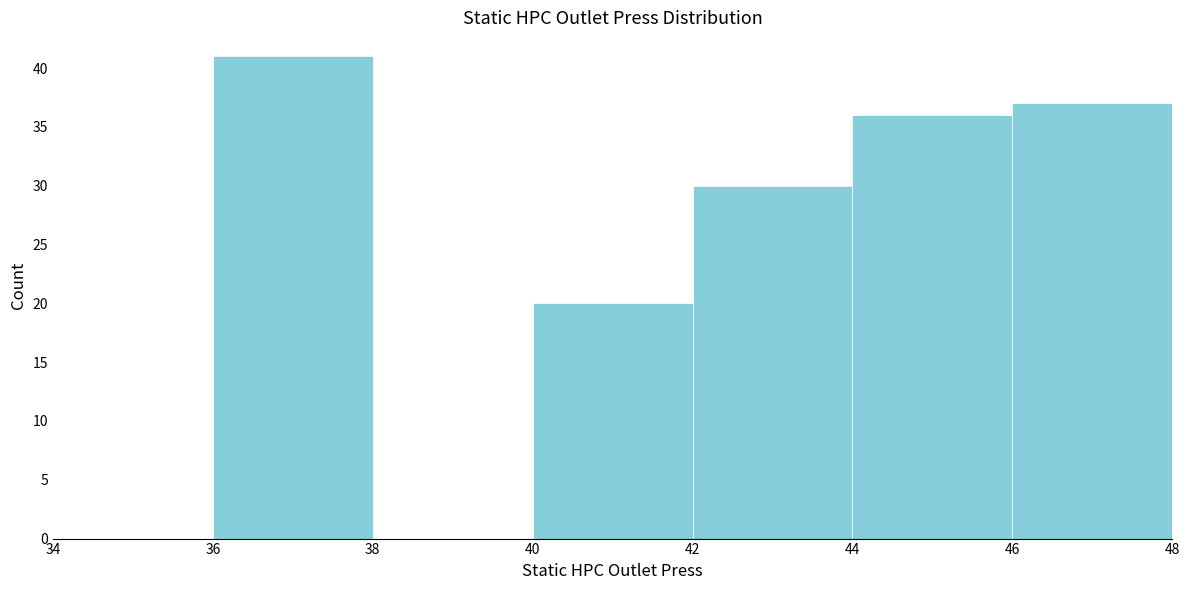

How tall is the bar that spans 44 to 46 on the x-axis? The values are not printed on the chart, so give them approximately, as read against the axis.

36